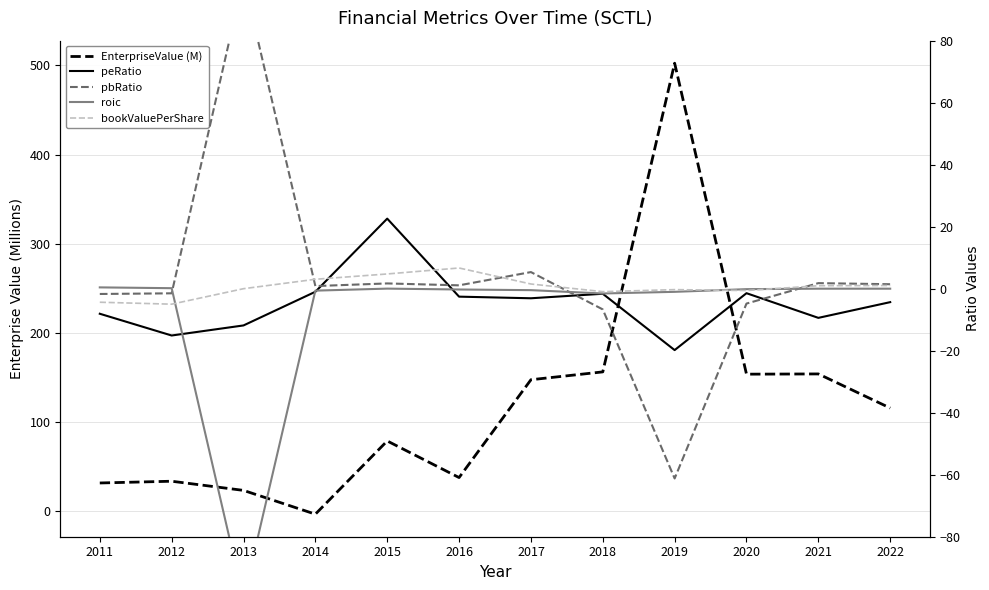

Which has a higher value, 2012 or 2020?

2020